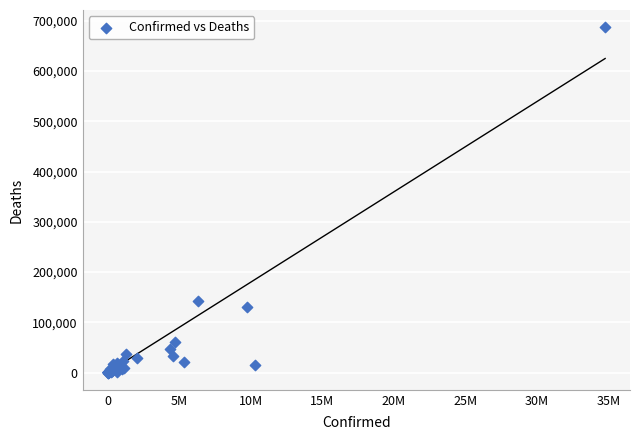

What Y value in the scatter plot is closest to 343582?

141820